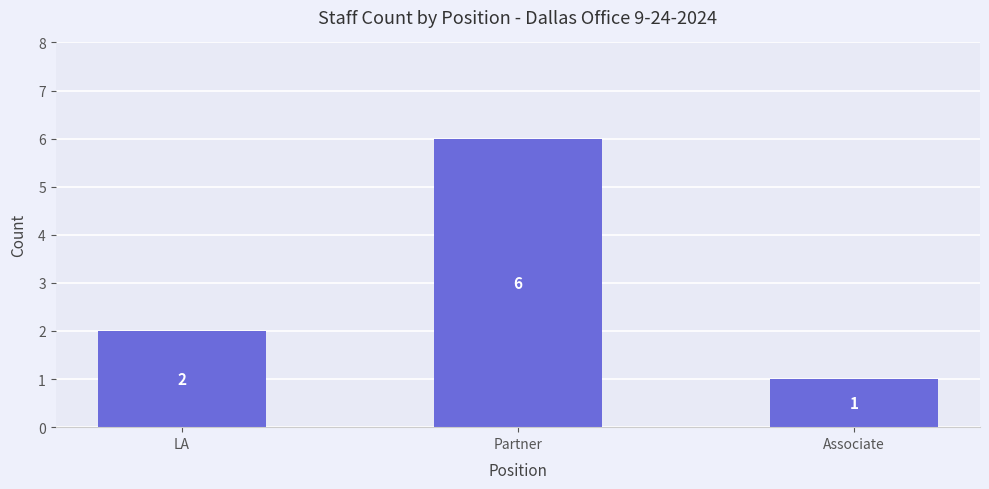

What is the label of the 1st bar from the right?

Associate